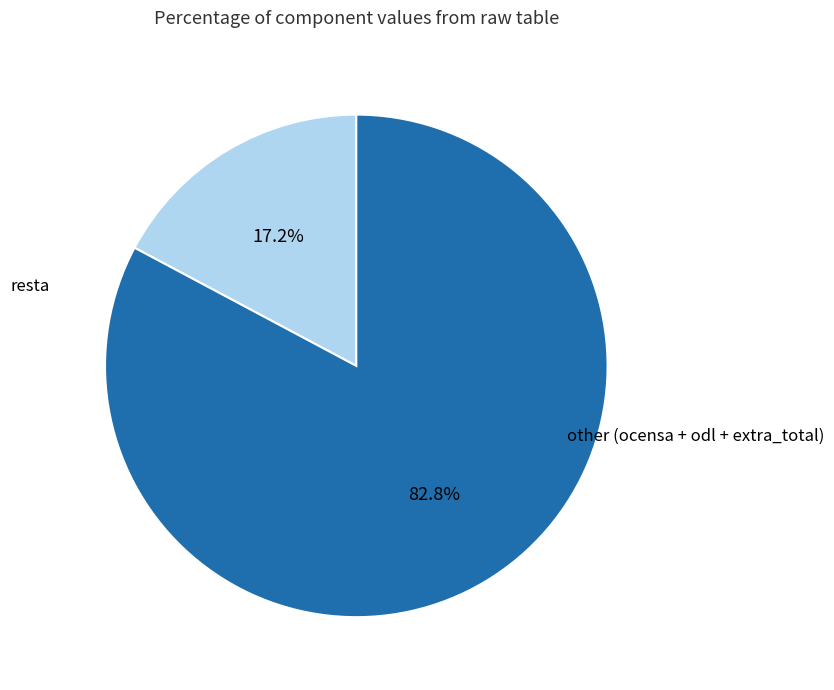

Does any single category account for the majority?

Yes